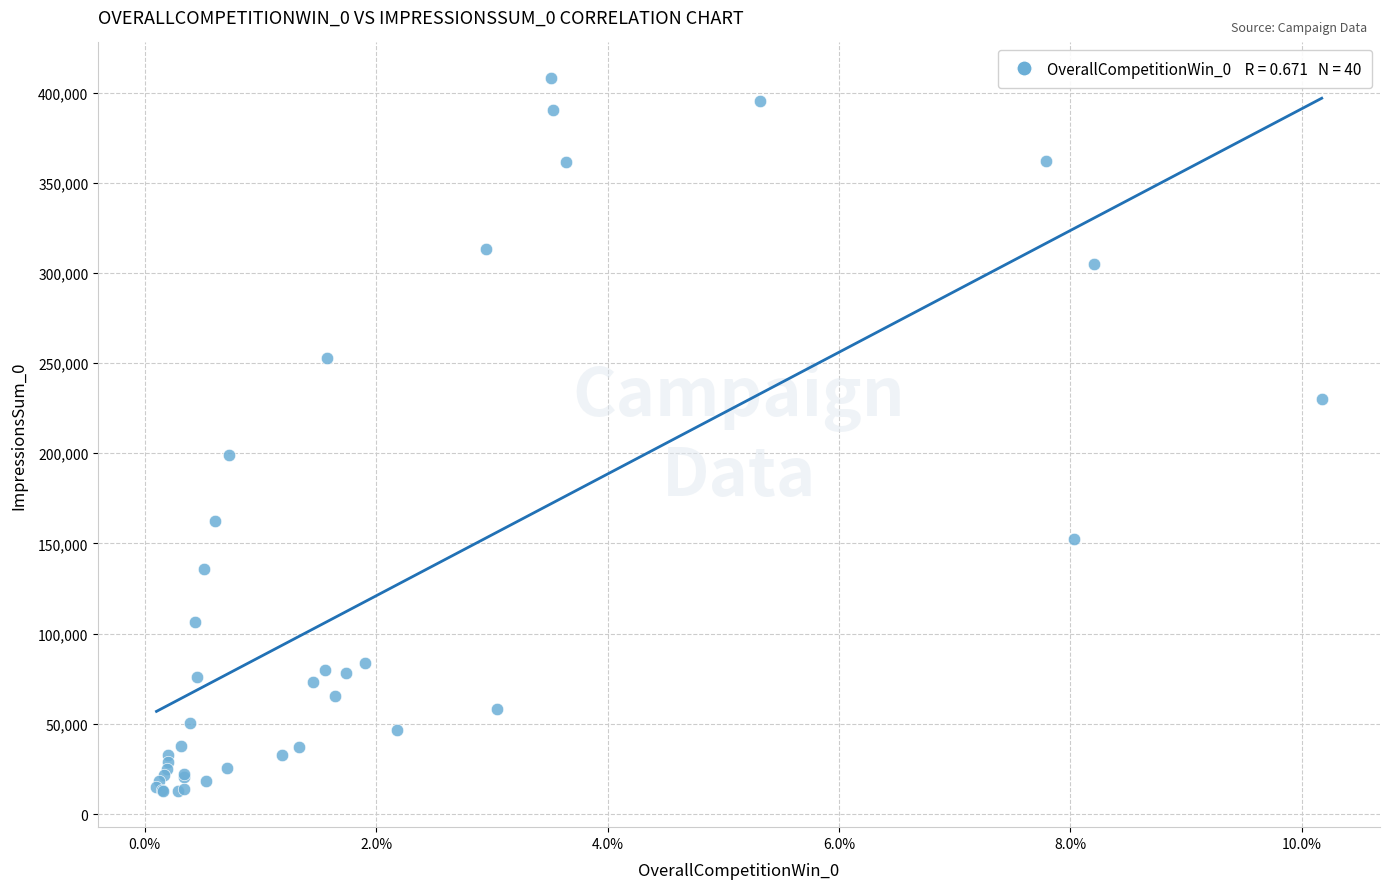

What Y value in the scatter plot is closest to 210239?

198815